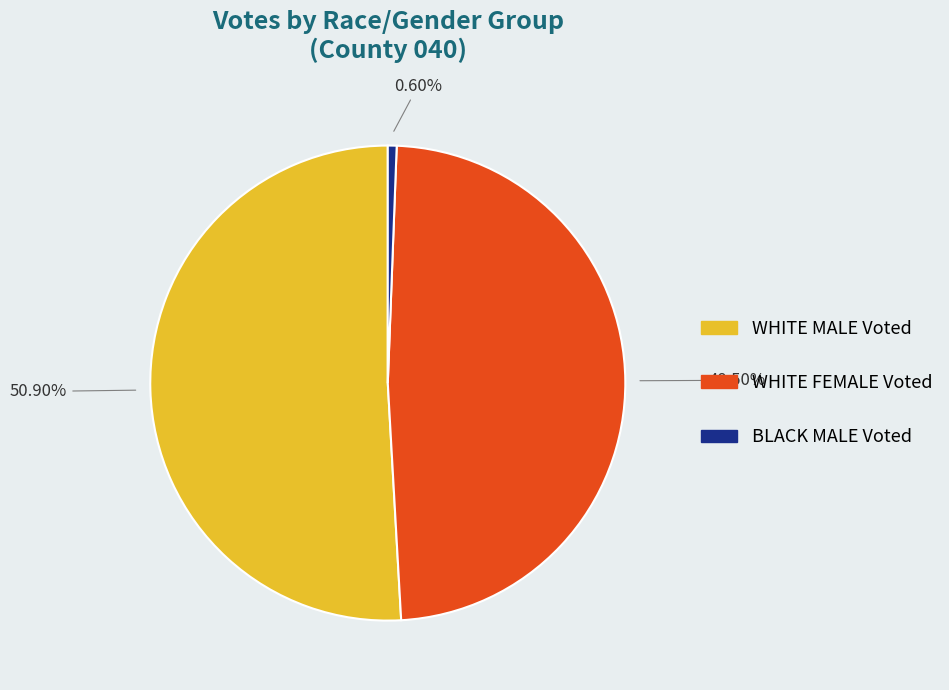

Is there a majority slice in this chart?

Yes